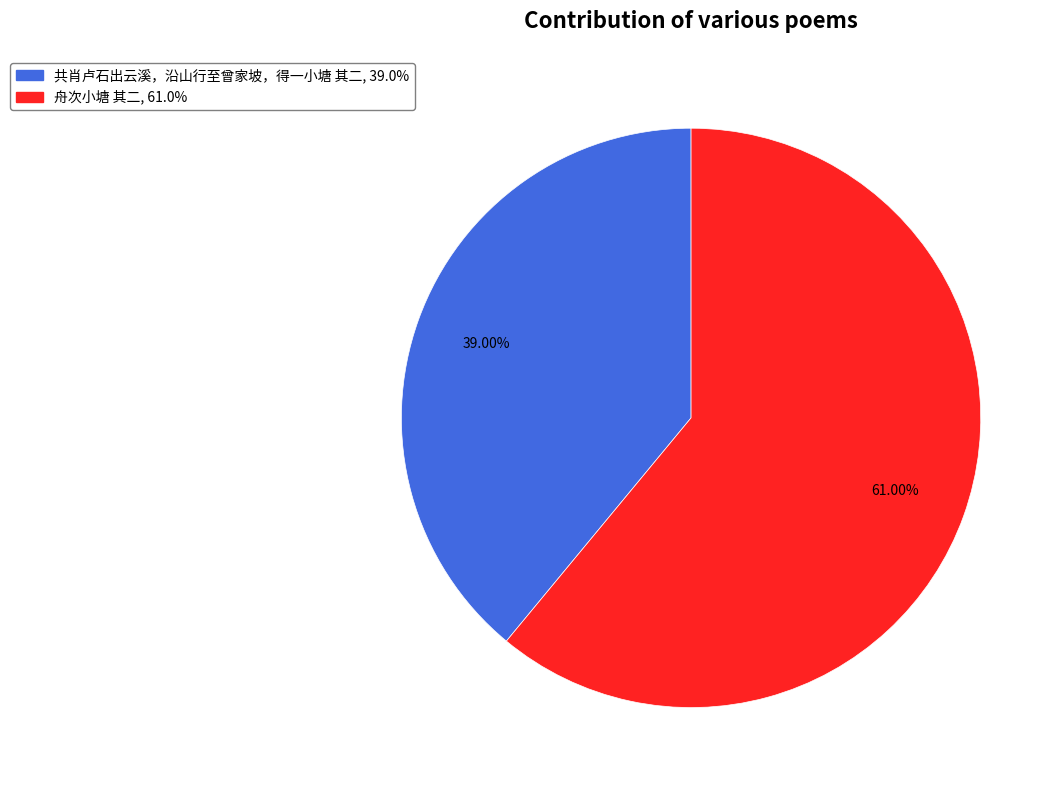

How many segments does this pie chart have?

2